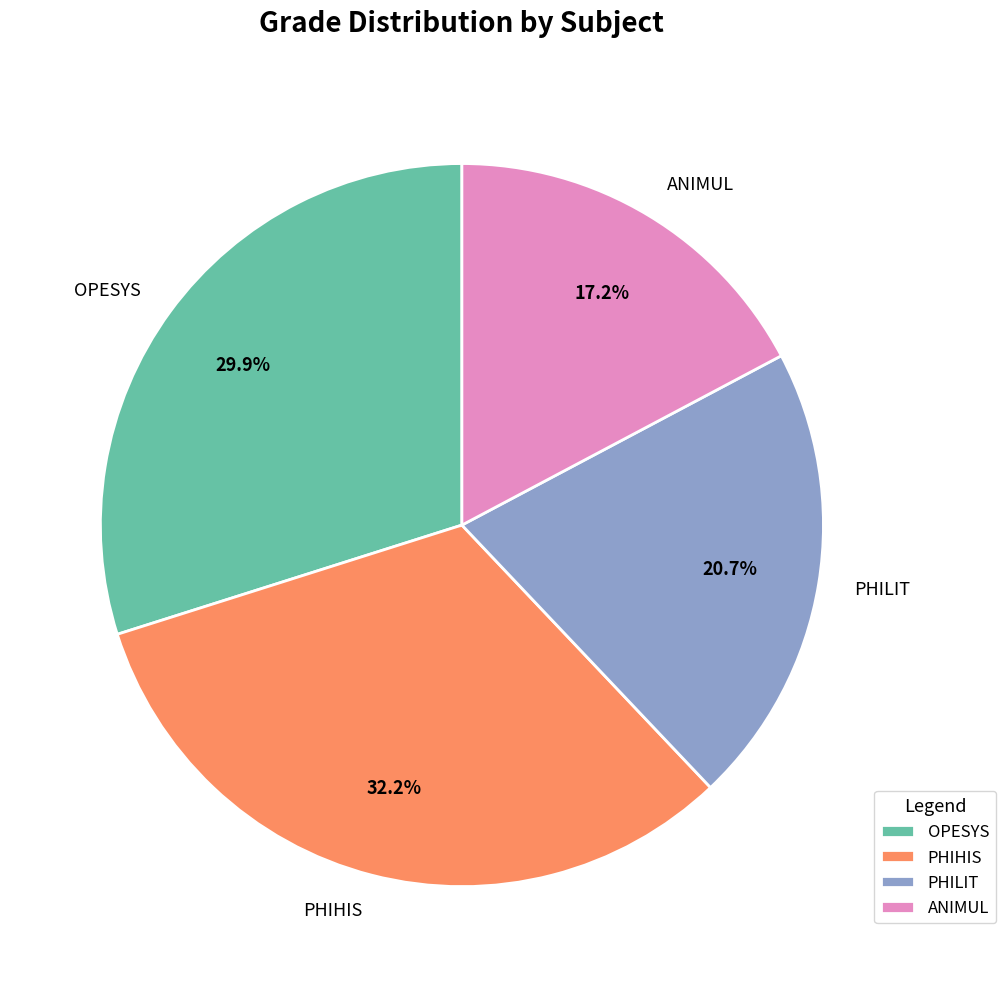

What portion of the pie excludes PHILIT?

79.3%